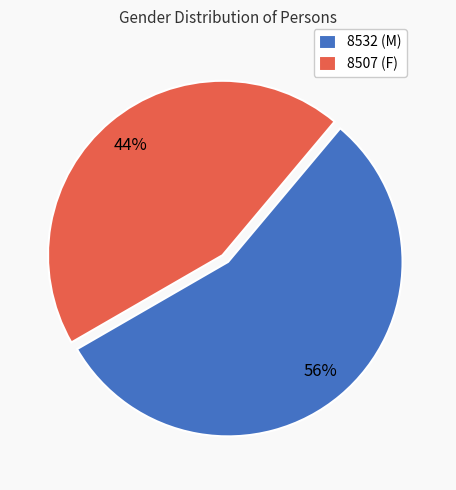

Which slice represents more than half of the pie?

8532 (M)